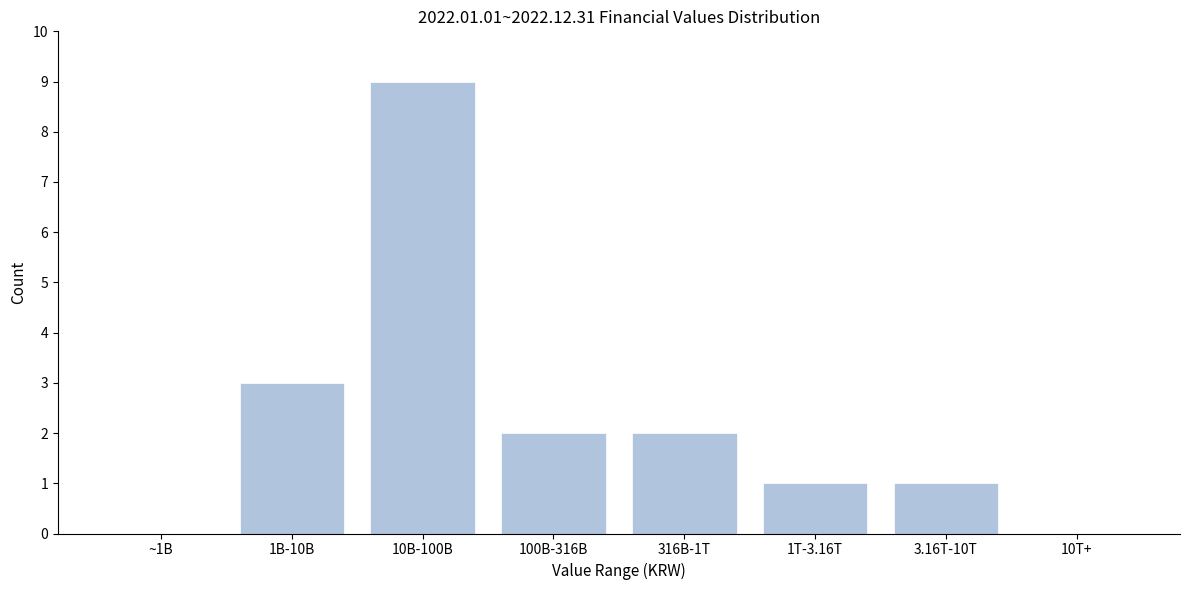

Reading left to right, extract all data points from this chart.

~1B=0	1B-10B=3	10B-100B=9	100B-316B=2	316B-1T=2	1T-3.16T=1	3.16T-10T=1	10T+=0